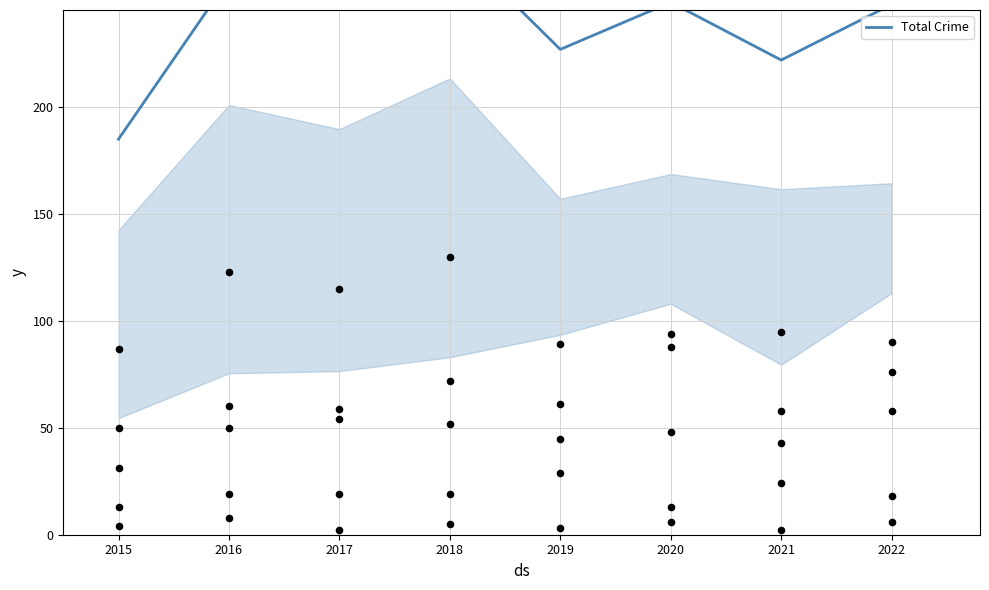

Approximately how many times larger is the value at 2018 compared to 2017?

1.1